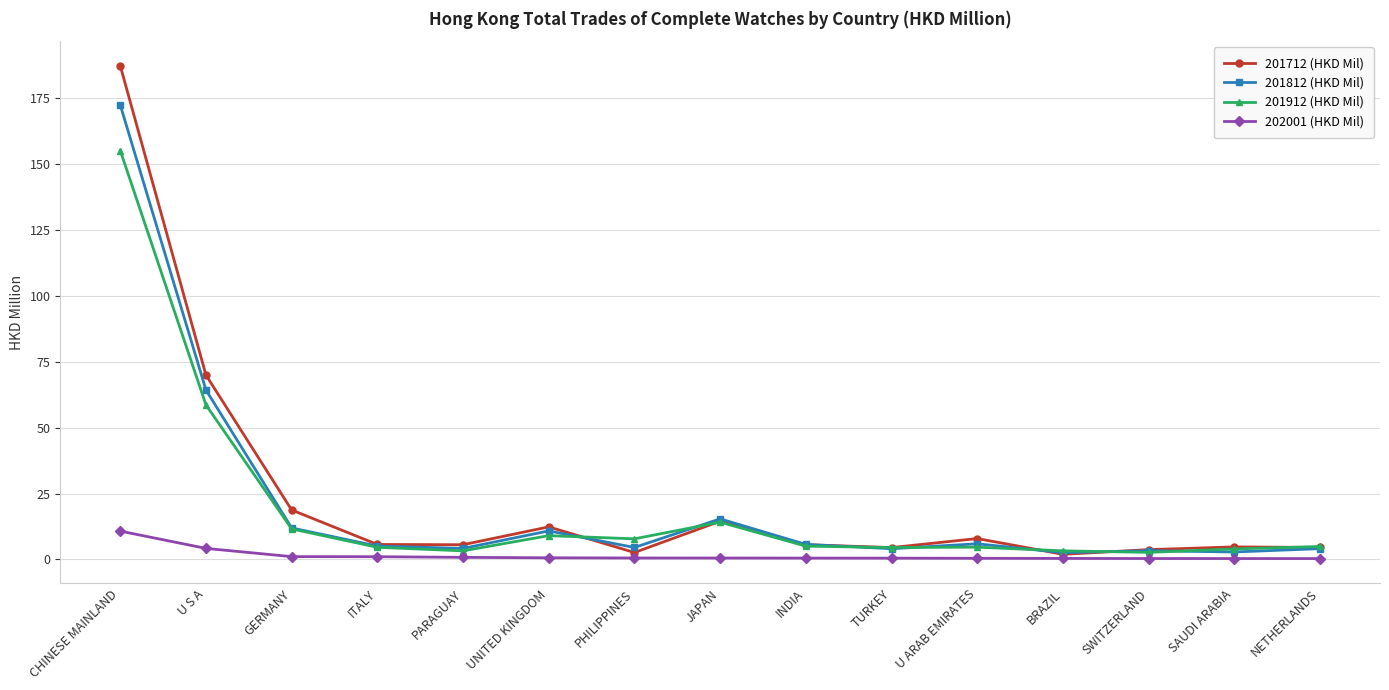

What is the average value of the 201712 (HKD Mil) series?

23.3